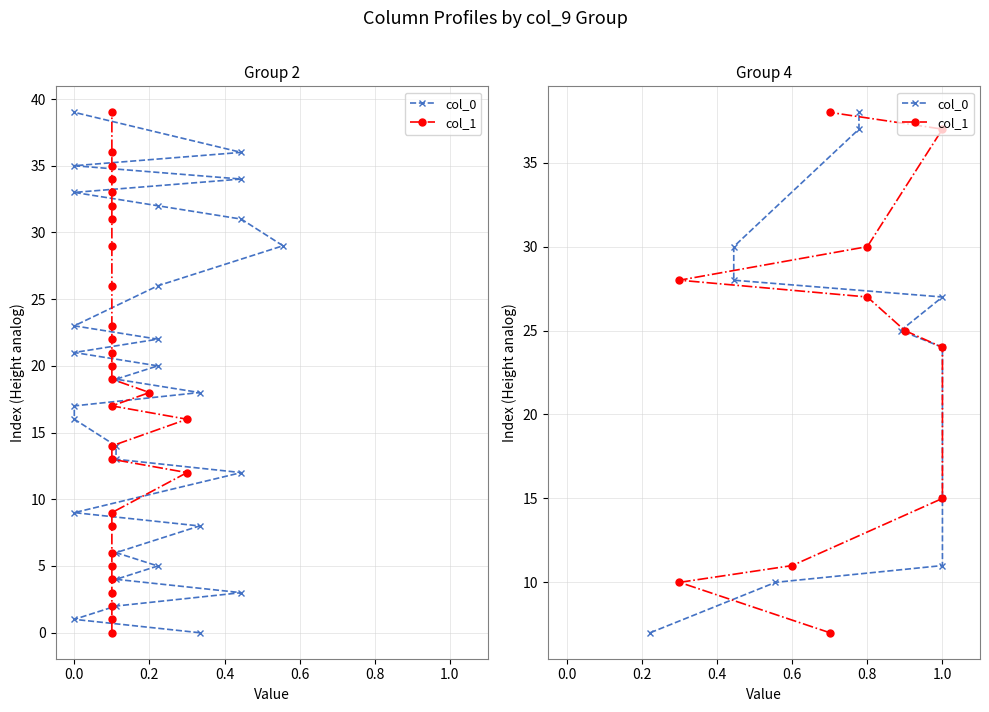

Between 0.8 and 0.2, which is larger?

0.8